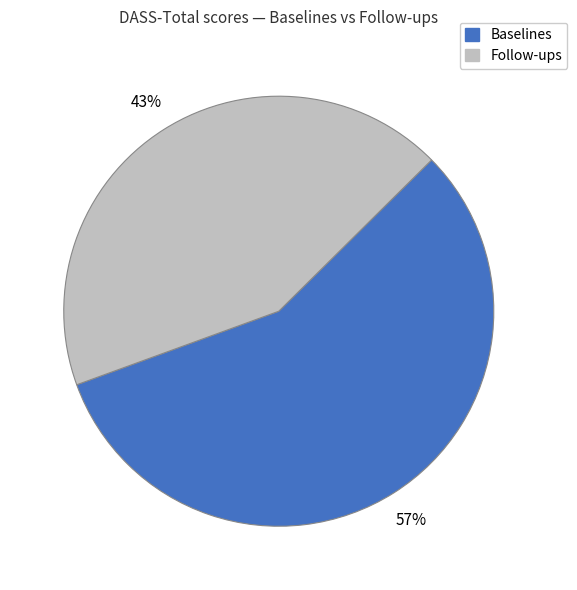

Does any single category account for the majority?

Yes